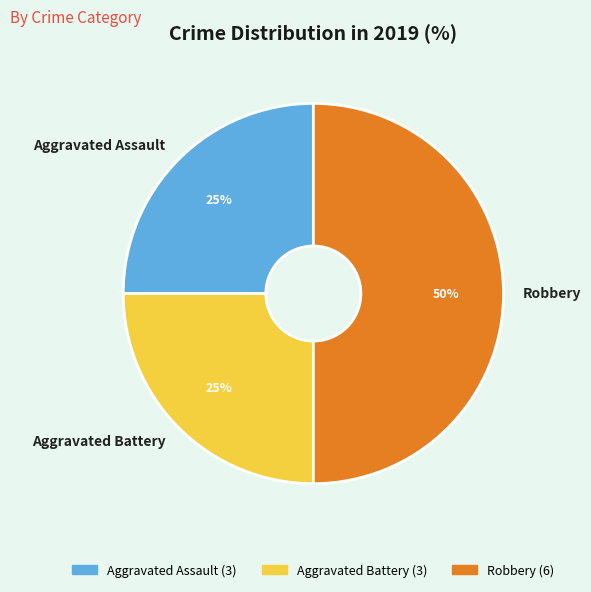

The Robbery slice represents 58% of the pie. True or false?

False